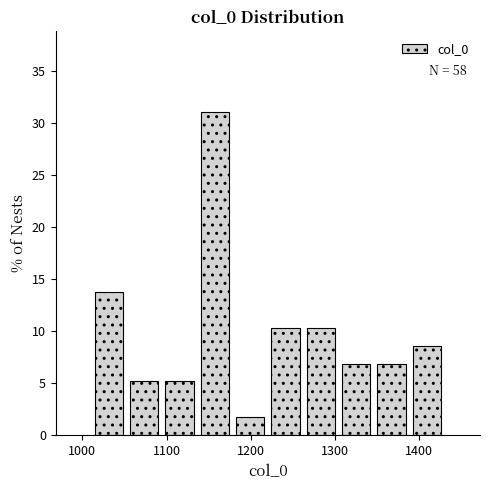

Which range on the x-axis has the tallest bar?

1140 to 1180